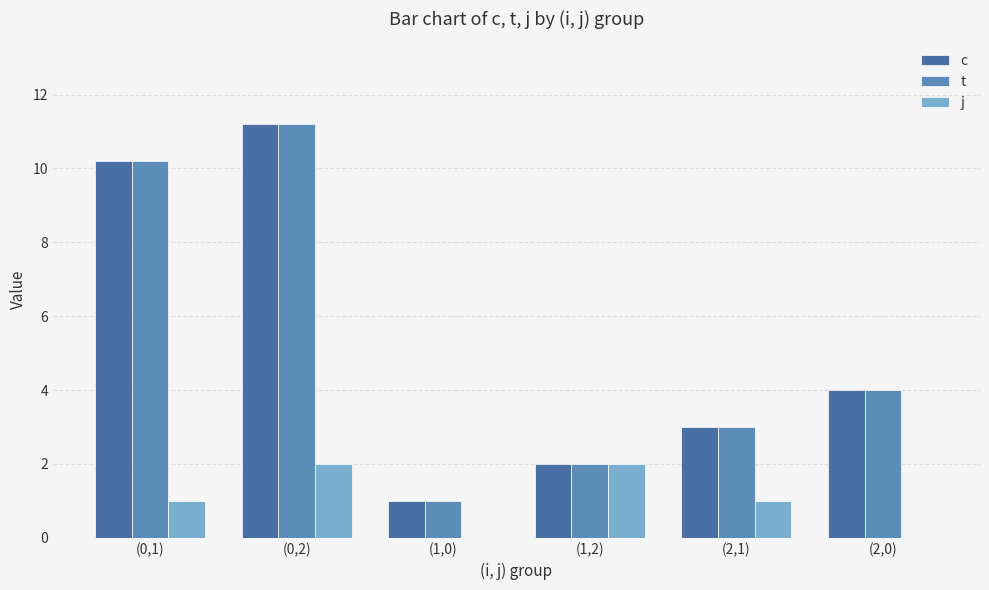

What is the difference between the second highest and minimum values in the c series?

9.2